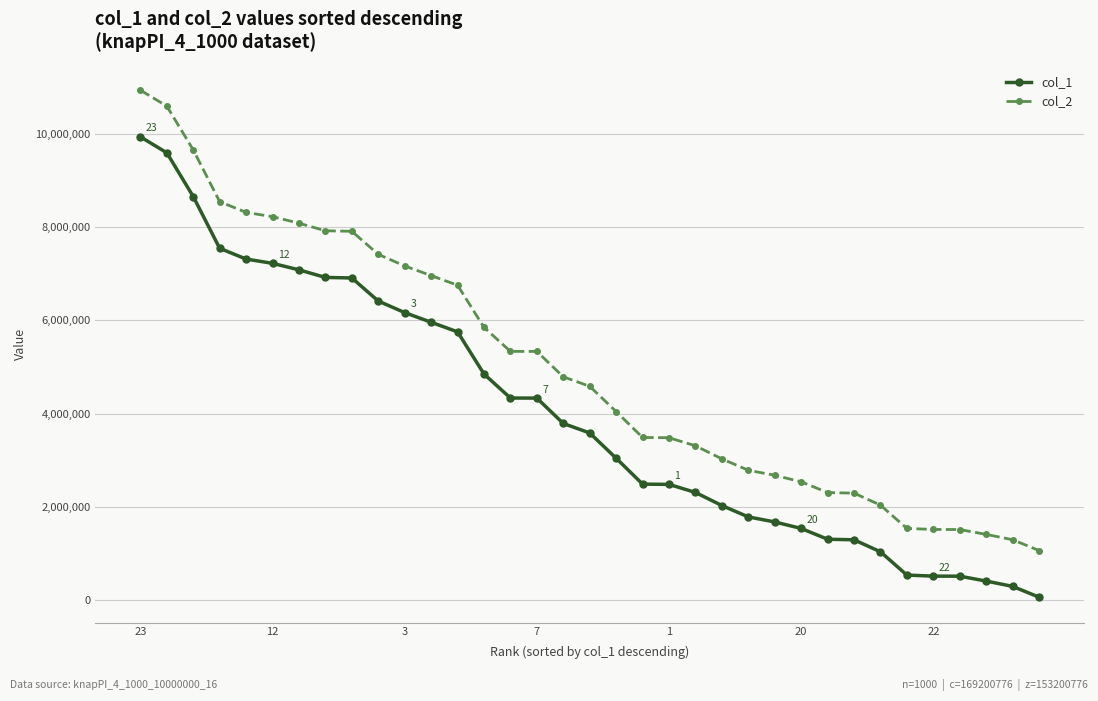

At how many categories does at least one series exceed 899695?

35